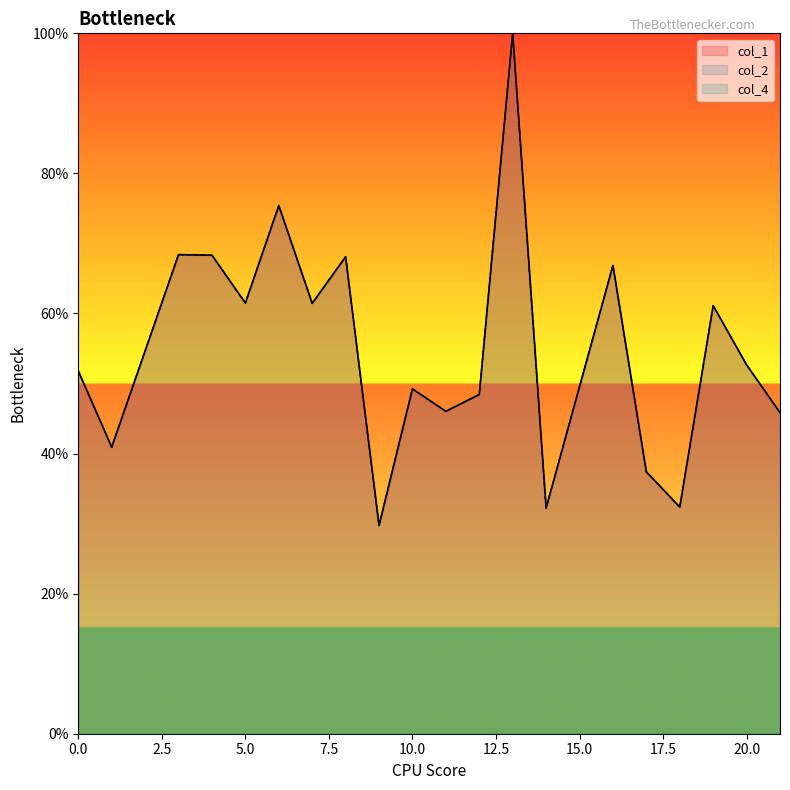

Does the chart have visible grid lines?

No